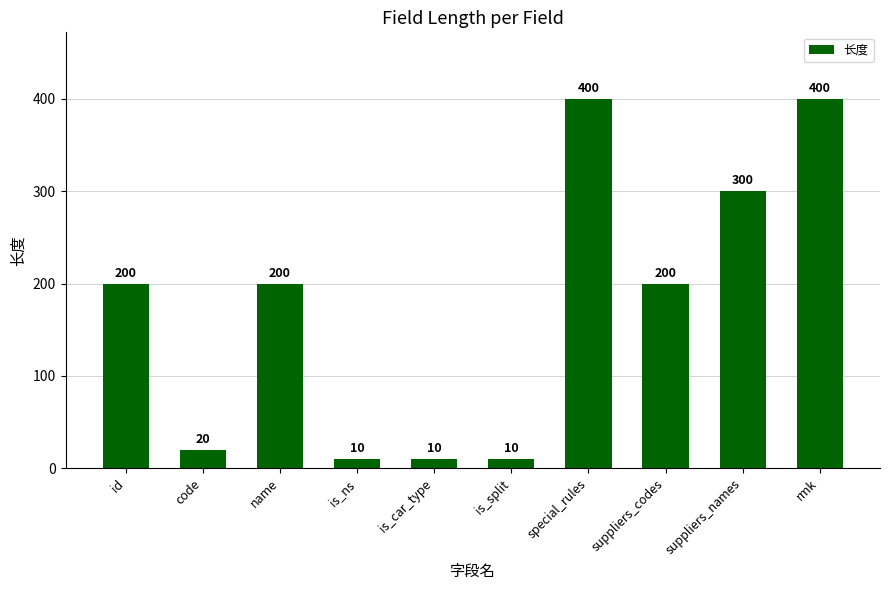

What is the label of the 5th bar from the left?

is_car_type